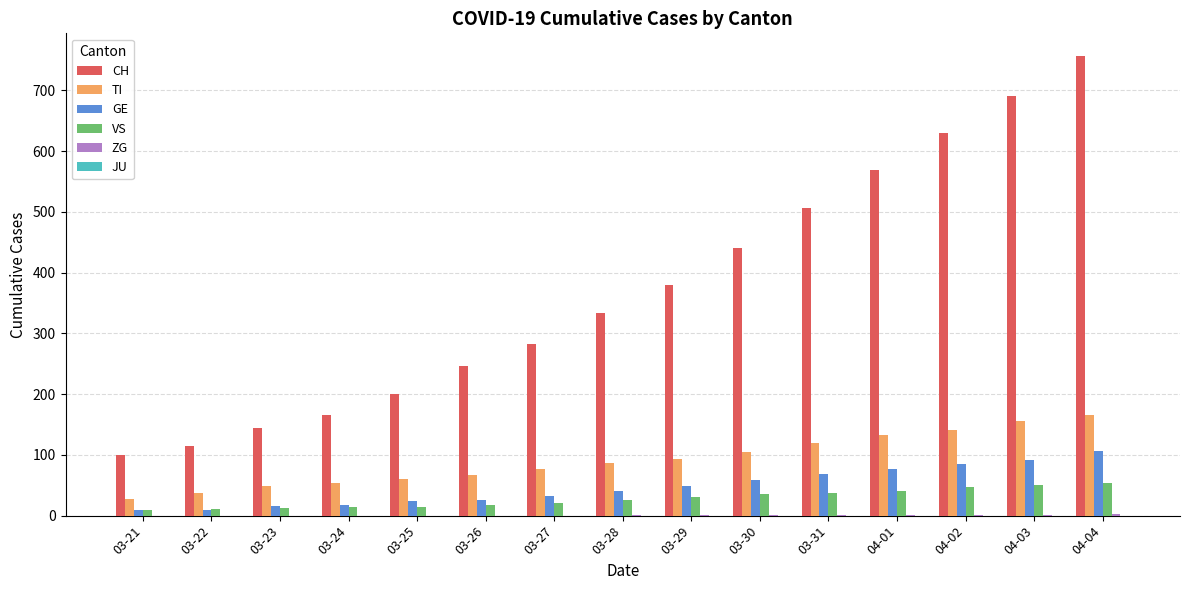

What is the sum of all GE values?

712